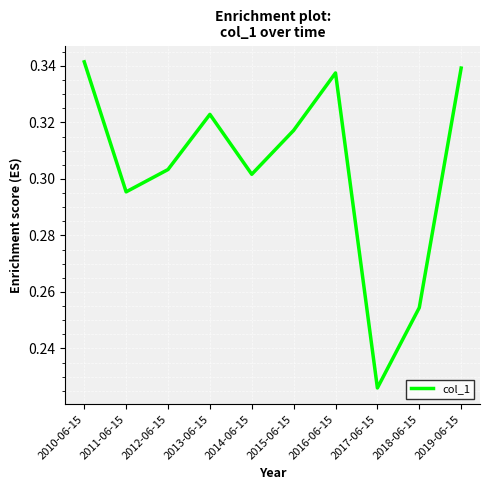

The value at 2012-06-15 is 0.4. True or false?

False